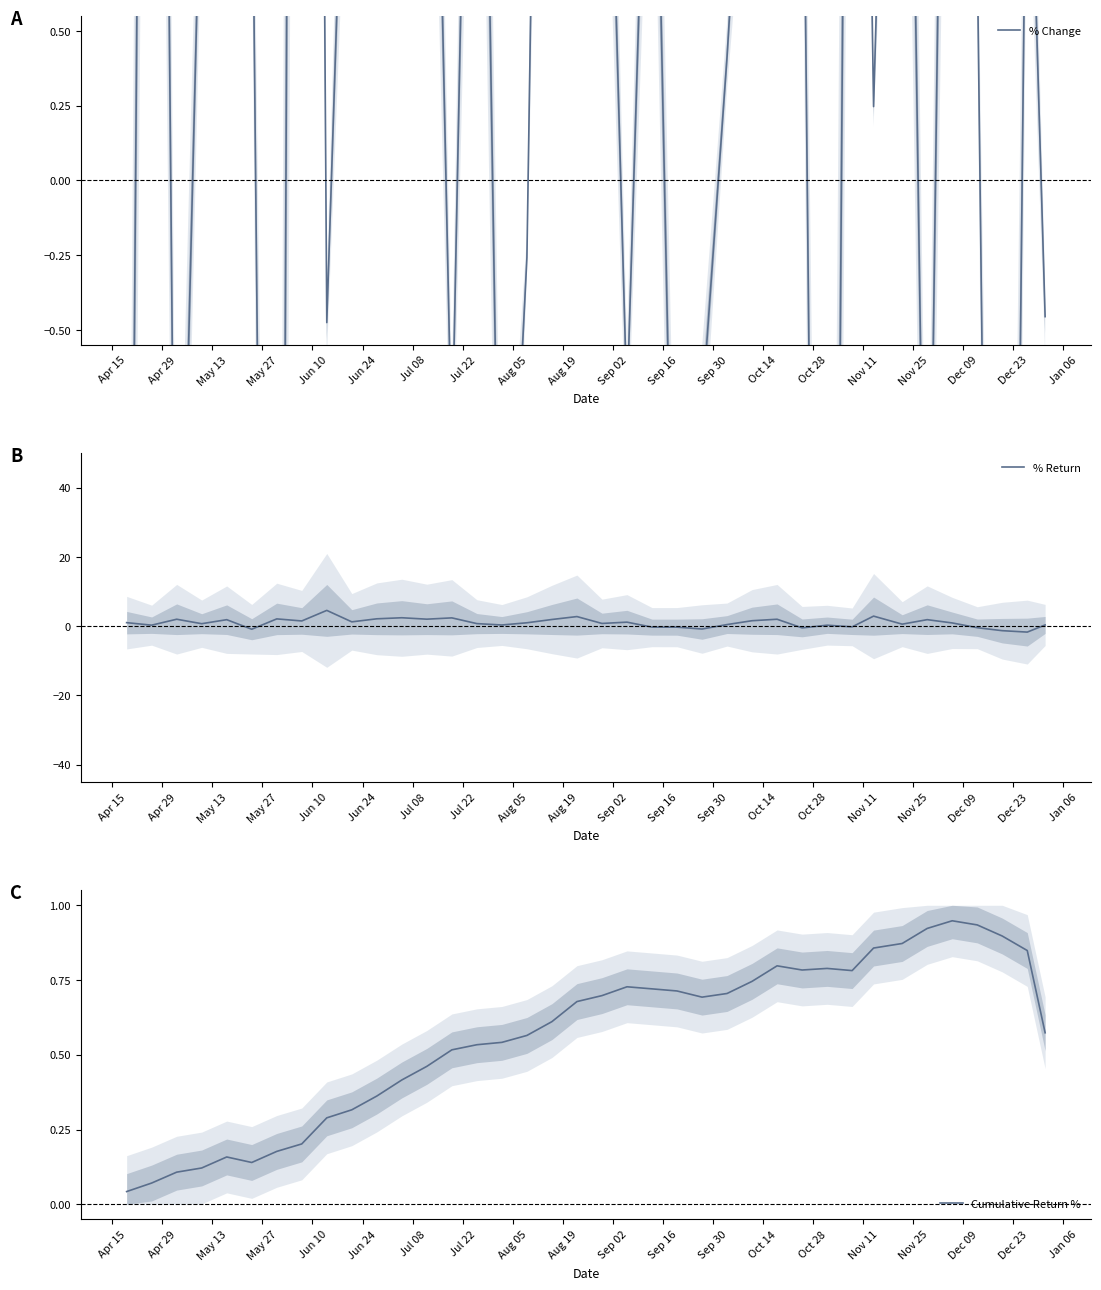

What is the label of the 10th point from the left?

Aug 19